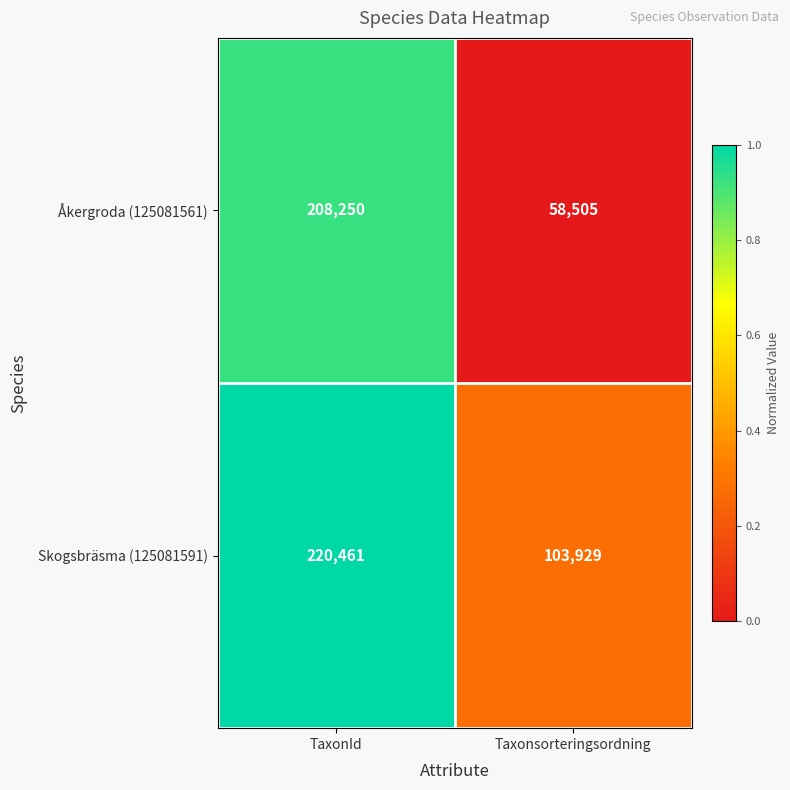

What is the difference between the highest and lowest values at TaxonId?

12211